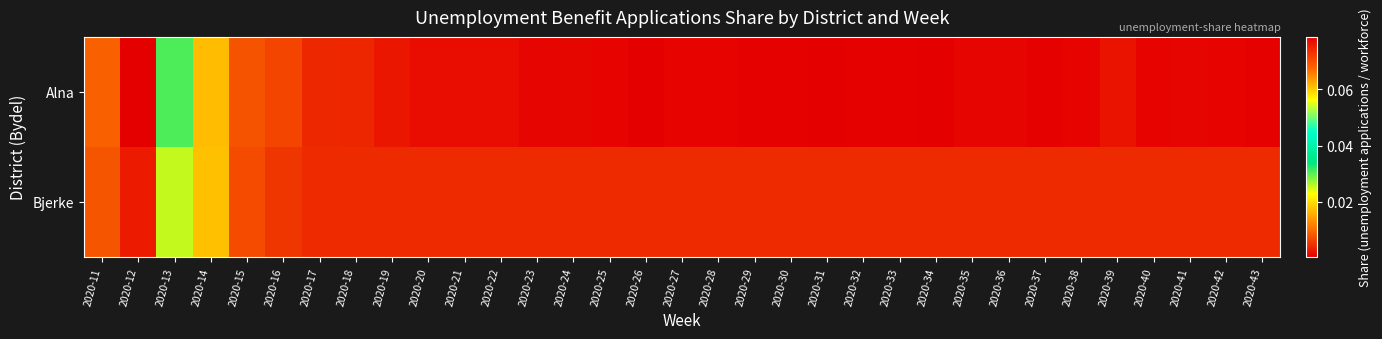

At 2020-36, list the series in order from smallest to largest.

Alna, Bjerke